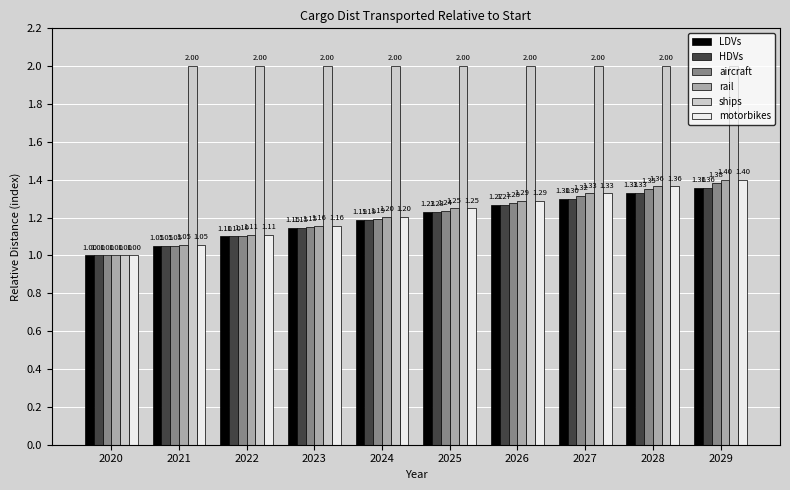

Rank the categories by motorbikes value from lowest to highest.

2020, 2021, 2022, 2023, 2024, 2025, 2026, 2027, 2028, 2029